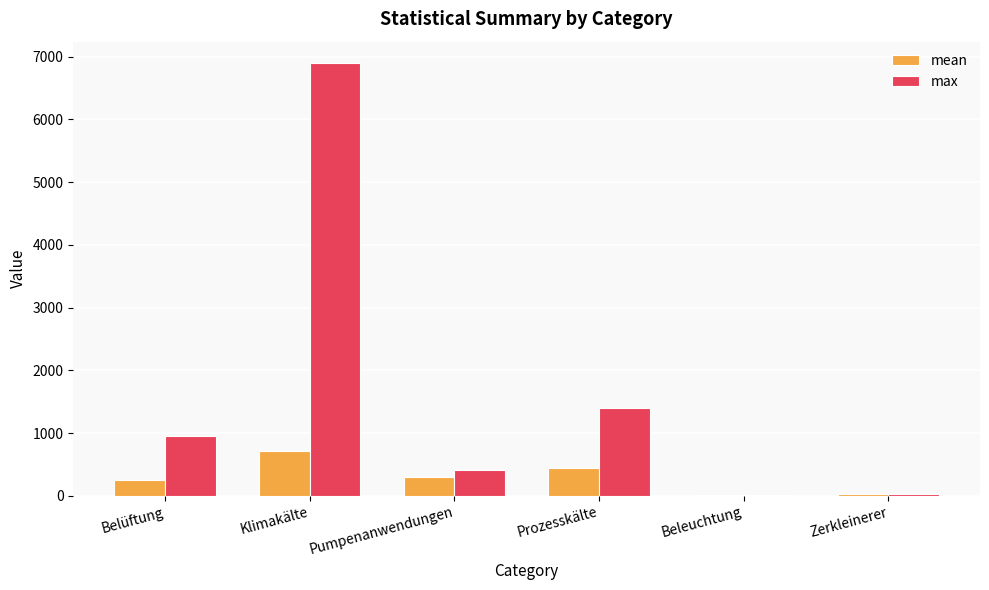

What is the highest value of the max series?

6893.4